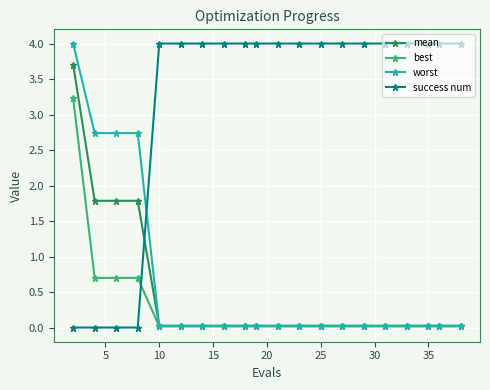

What is the maximum value for mean?

3.7